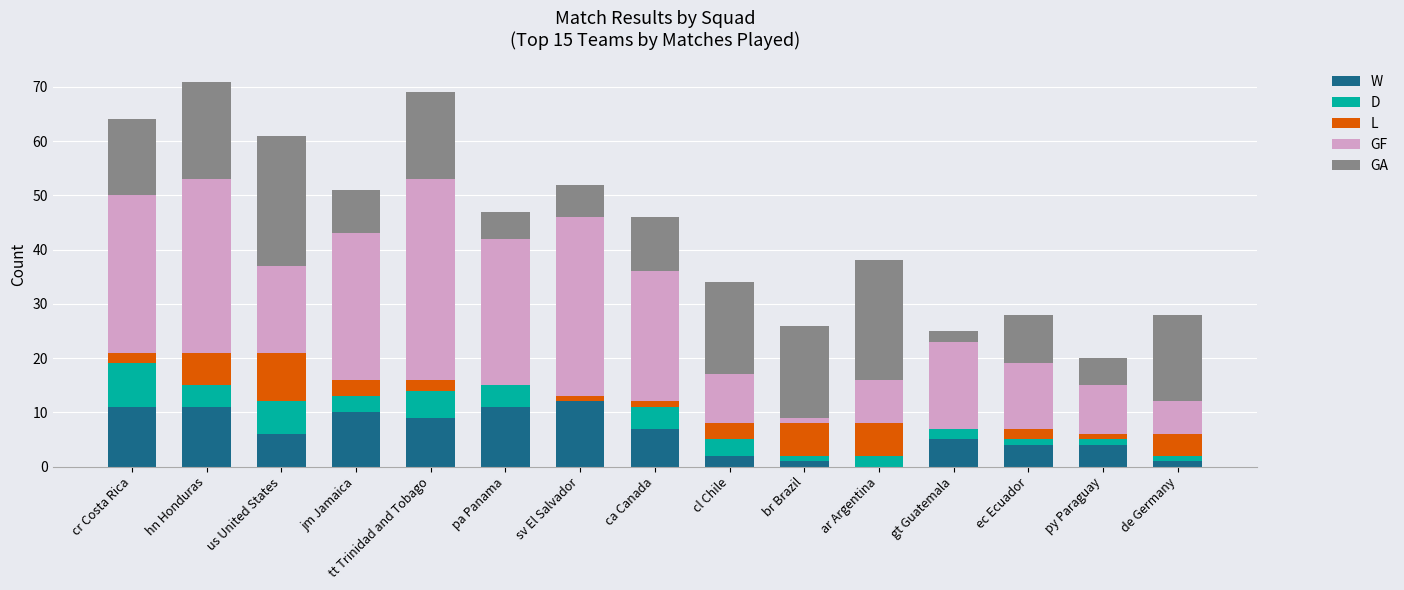

Which series has the largest total across all categories?

GF